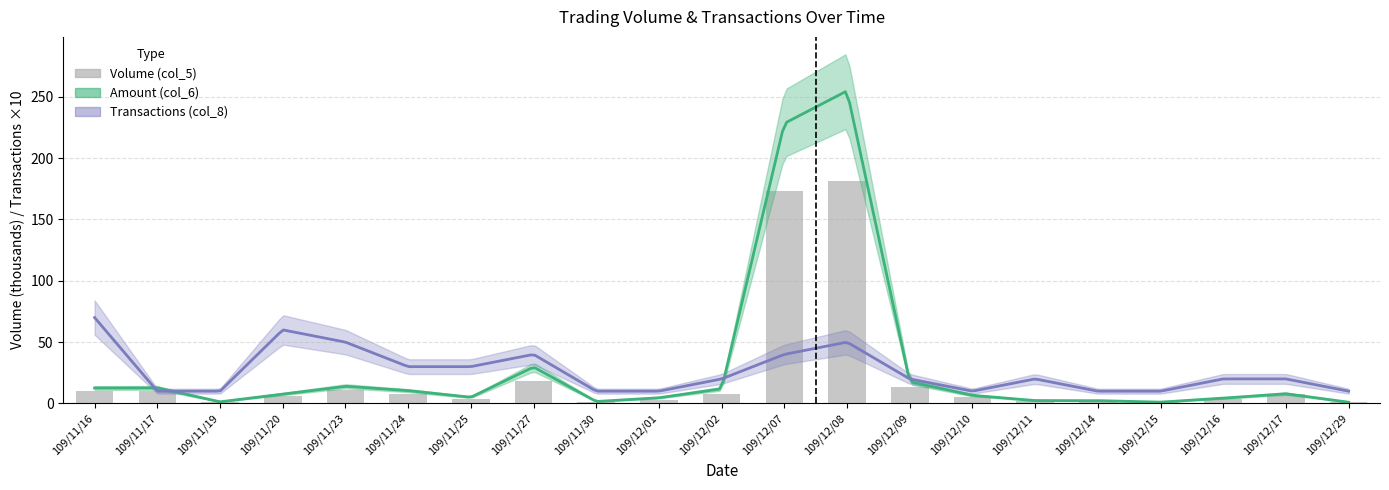

The value at 109/12/11 is 2. True or false?

True